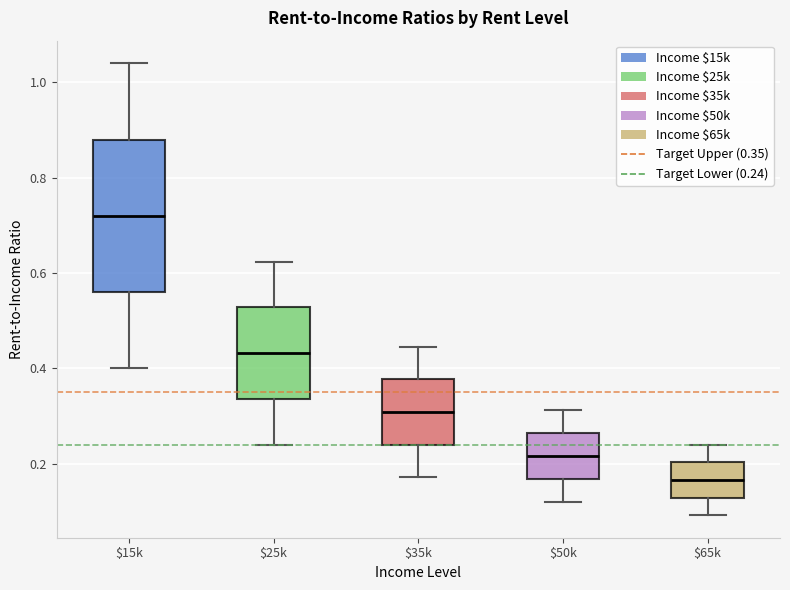

Reading left to right, transcribe this box plot: for each box, give where its median line is, the range the box spans, and where its two whiskers end, as read against the y-axis. The values are not printed on the chart, so give them approximately, as read against the axis.

$15k: median 0.72, box 0.56 to 0.88, whiskers 0.40 to 1.04
$25k: median 0.44, box 0.34 to 0.52, whiskers 0.24 to 0.62
$35k: median 0.30, box 0.24 to 0.38, whiskers 0.18 to 0.44
$50k: median 0.22, box 0.16 to 0.26, whiskers 0.12 to 0.32
$65k: median 0.16, box 0.12 to 0.20, whiskers 0.10 to 0.24